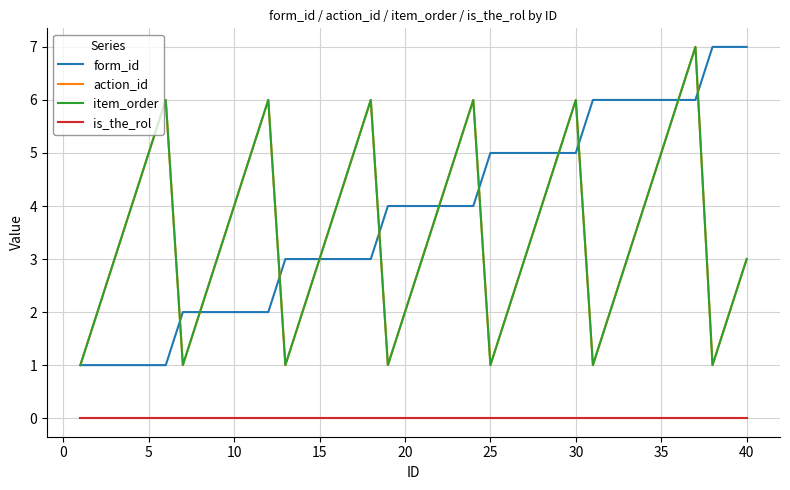

Is this an area chart (filled region under the line)?

No